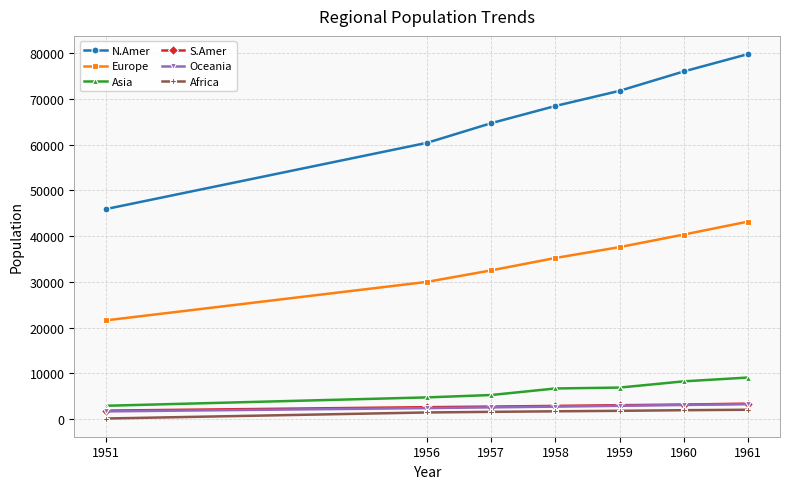

True or false: Europe and N.Amer intersect in this chart.

False